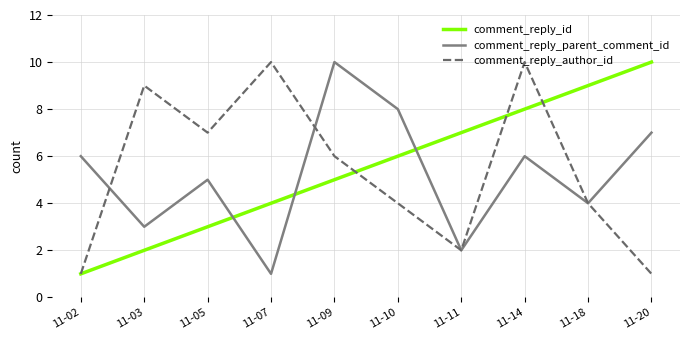

Reading left to right, transcribe all the data shown in this chart.

comment_reply_id: 1	2	3	4	5	6	7	8	9	10
comment_reply_parent_comment_id: 6	3	5	1	10	8	2	6	4	7
comment_reply_author_id: 1	9	7	10	6	4	2	10	4	1